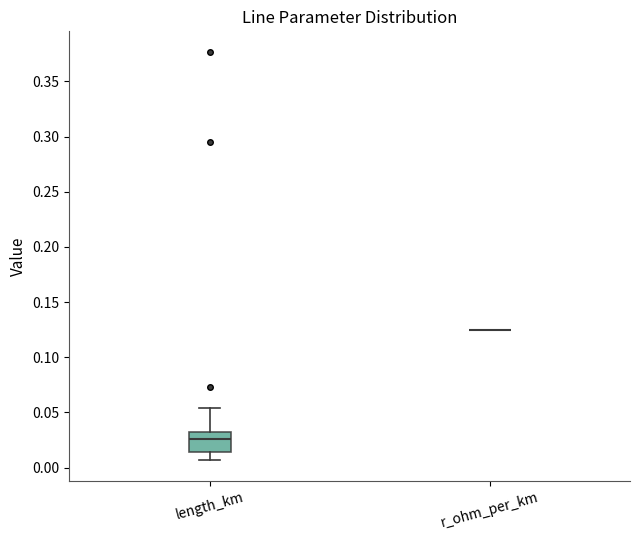

Reading left to right, read every box against the y-axis: the position of its median line, the range the box covers, and the ends of its whiskers. The values are not printed on the chart, so give them approximately, as read against the axis.

length_km: median 0.025, box 0.015 to 0.030, whiskers 0.005 to 0.055
r_ohm_per_km: box collapsed to a line at 0.125, whiskers 0.125 to 0.125